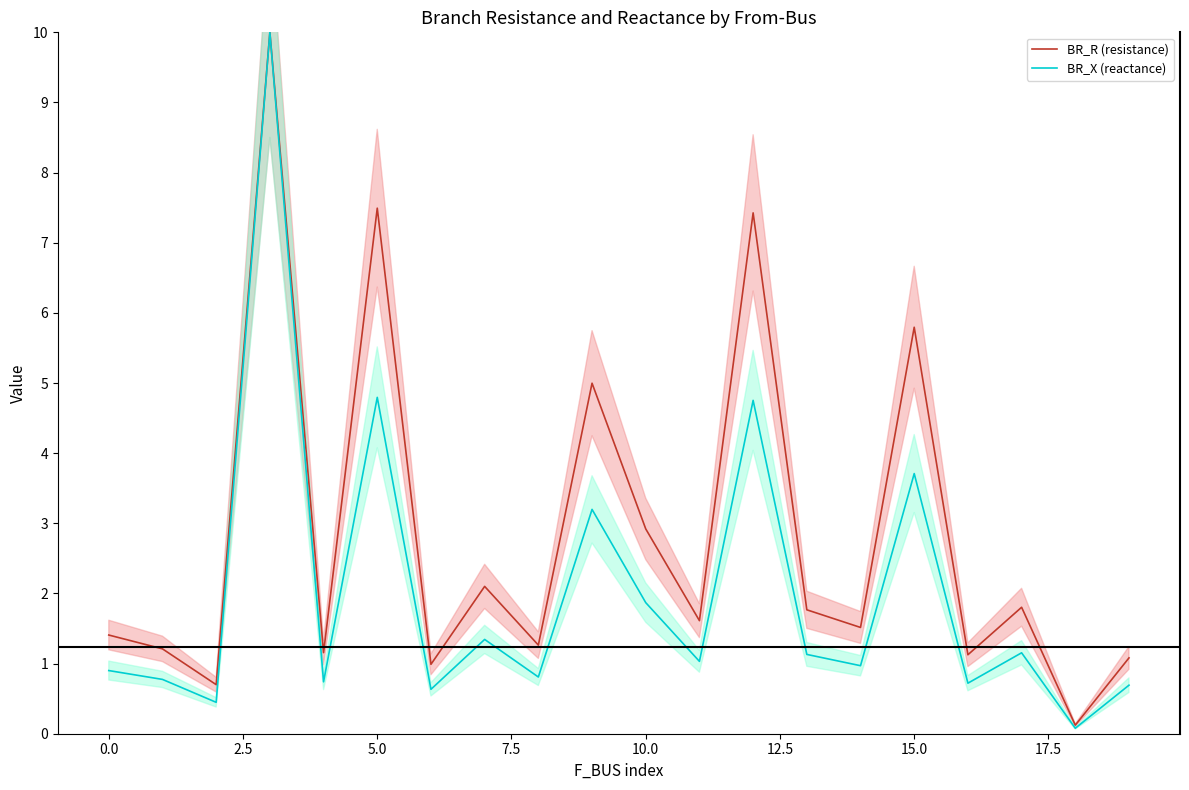

Is it true that BR_R (resistance) equals 3.1 at 5.0?

False